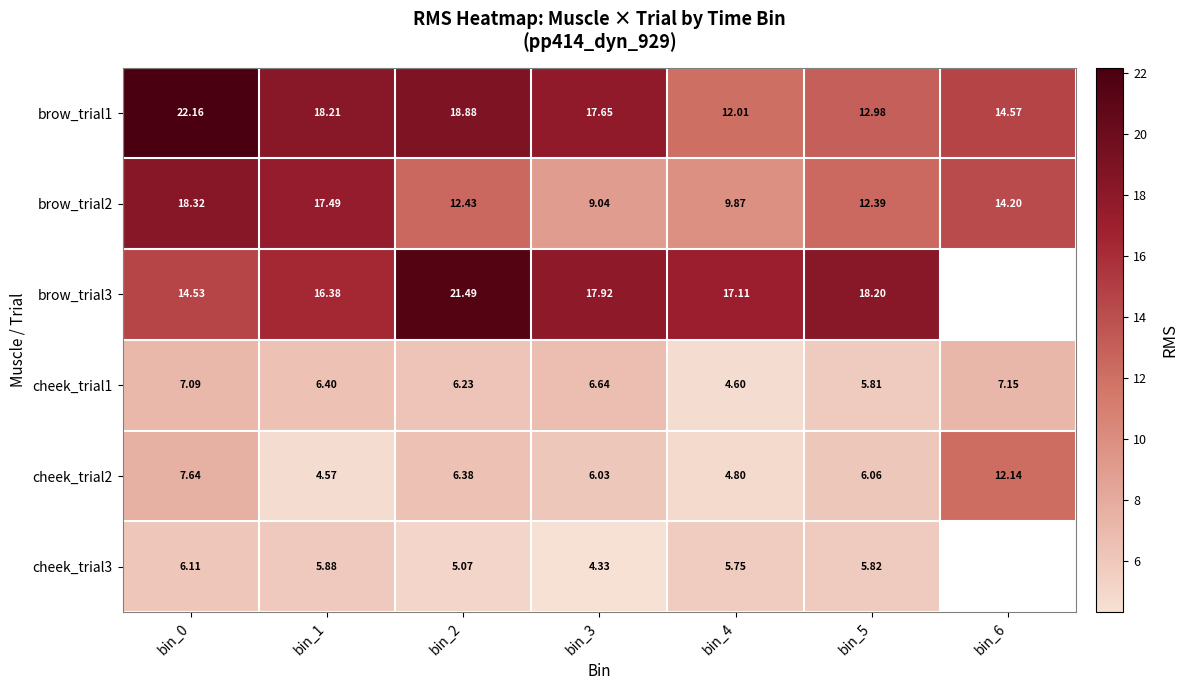

What is the difference between the second highest and second lowest values in the cheek_trial1 series?

1.3